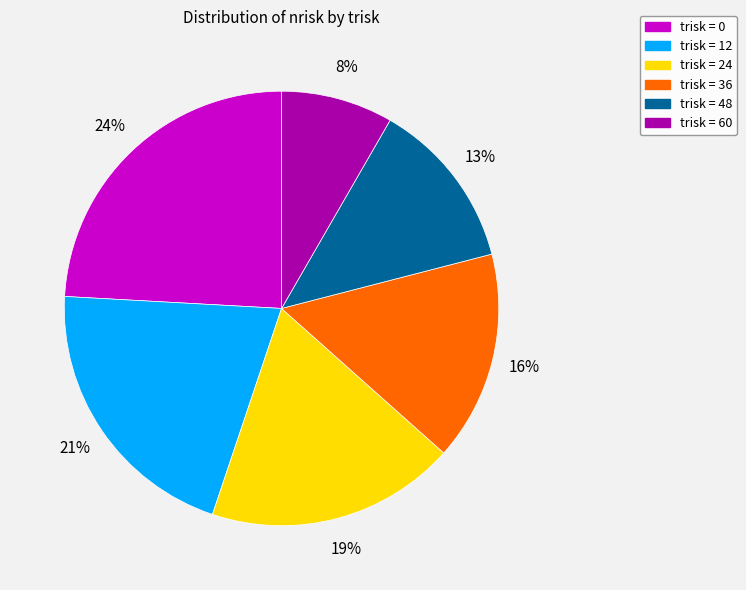

Is the sum of trisk = 24 and trisk = 48 greater than half?

No